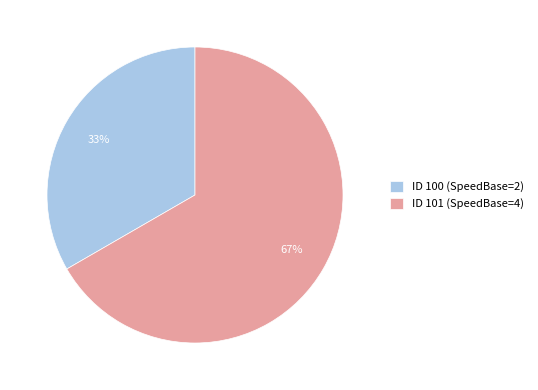

Between ID 101 (SpeedBase=4) and ID 100 (SpeedBase=2), which is larger?

ID 101 (SpeedBase=4)